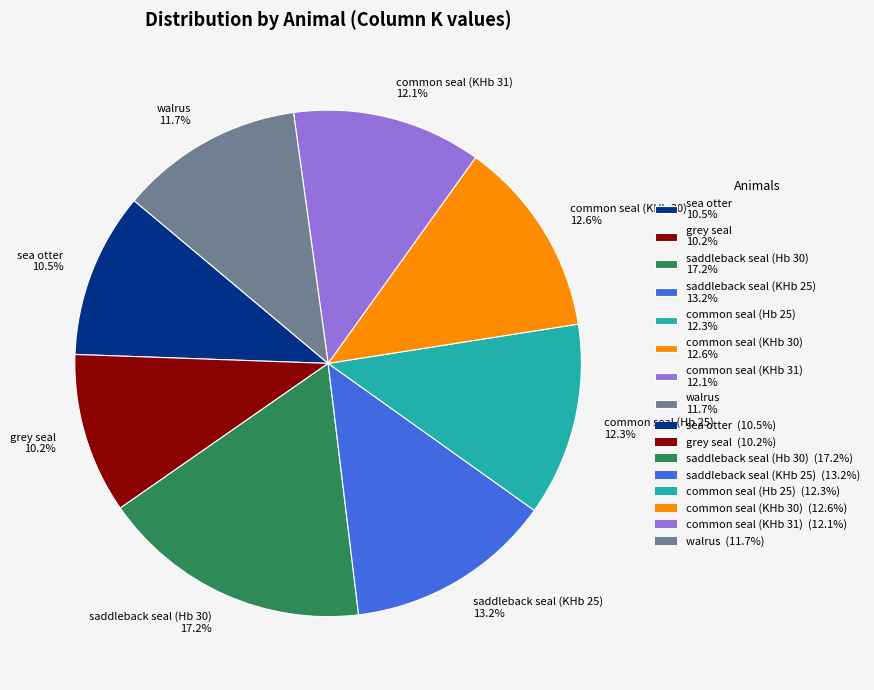

True or false: walrus accounts for 12% of the total.

True